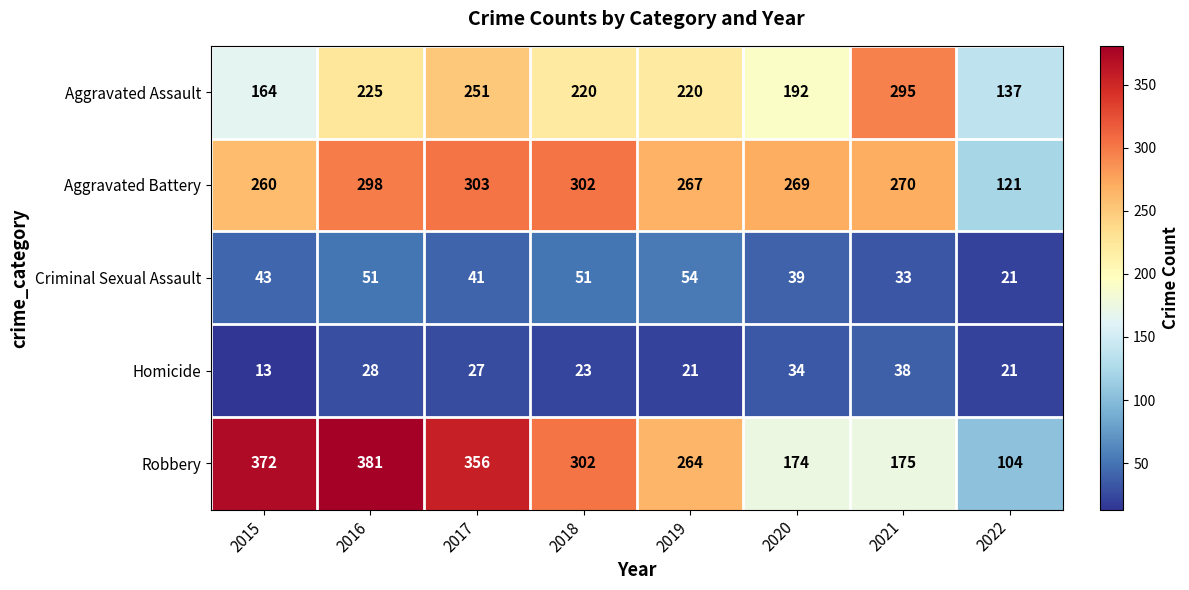

The value of Aggravated Assault at 2017 is 251. True or false?

True